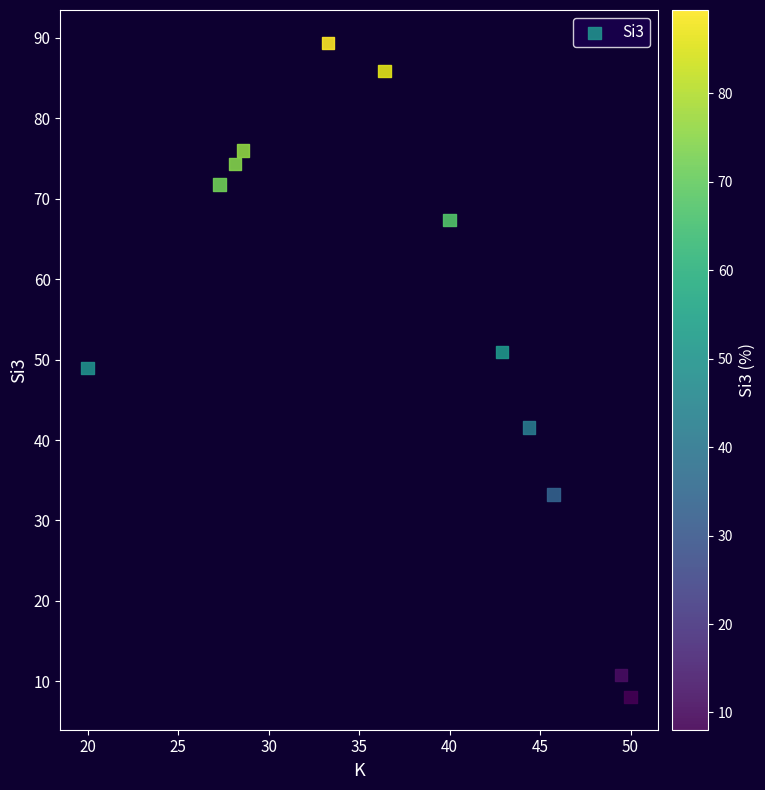

What Y value in the scatter plot is closest to 48?

49.0